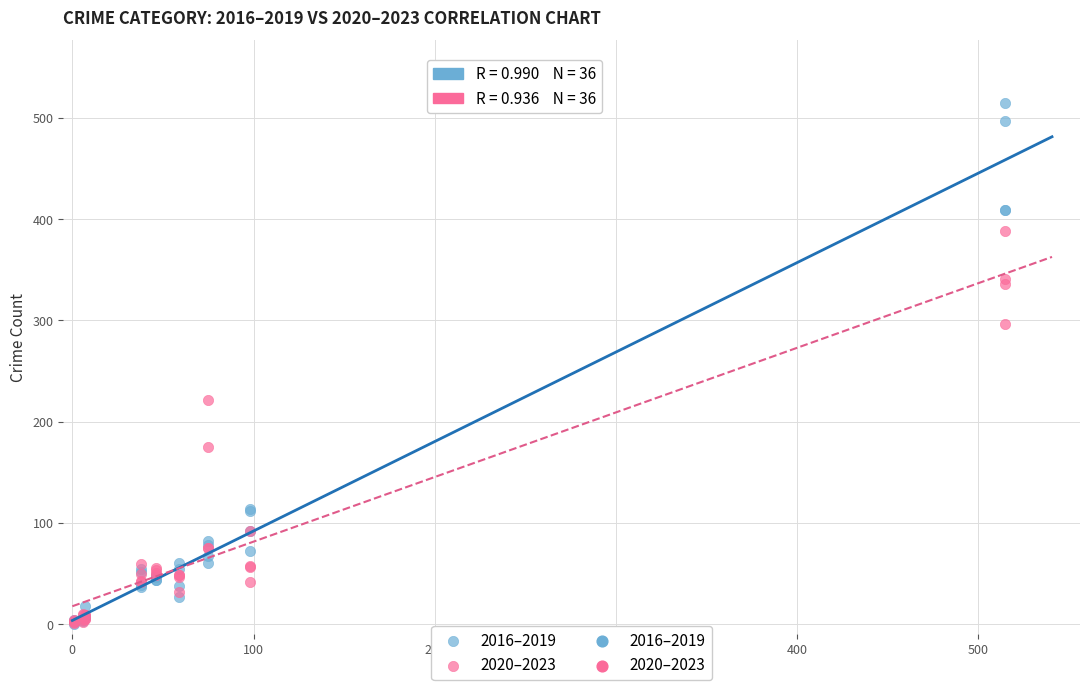

In the 2020–2023 series, what Y value is closest to 194?

175